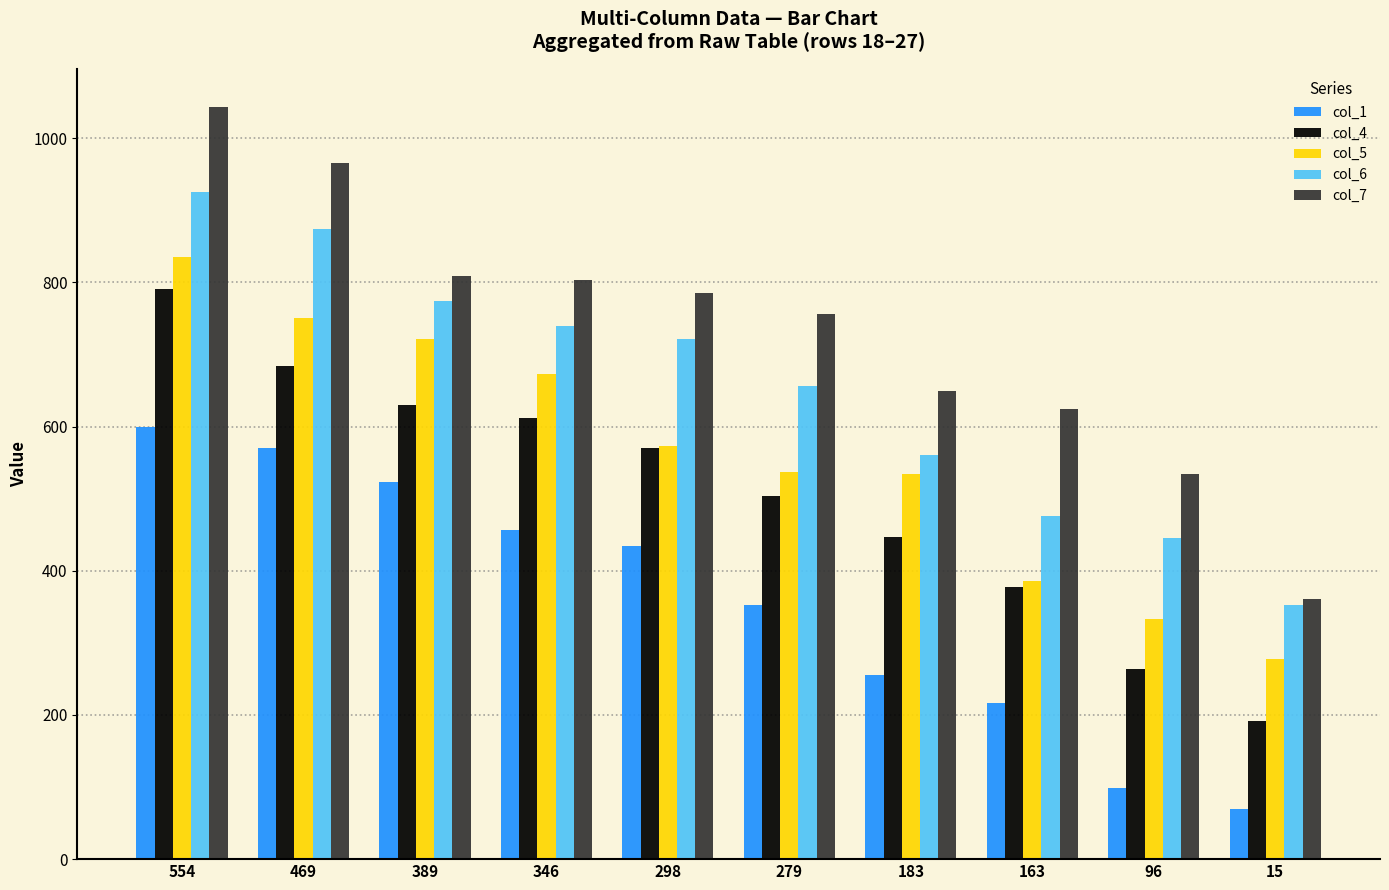

Count the number of data series in this chart.

5